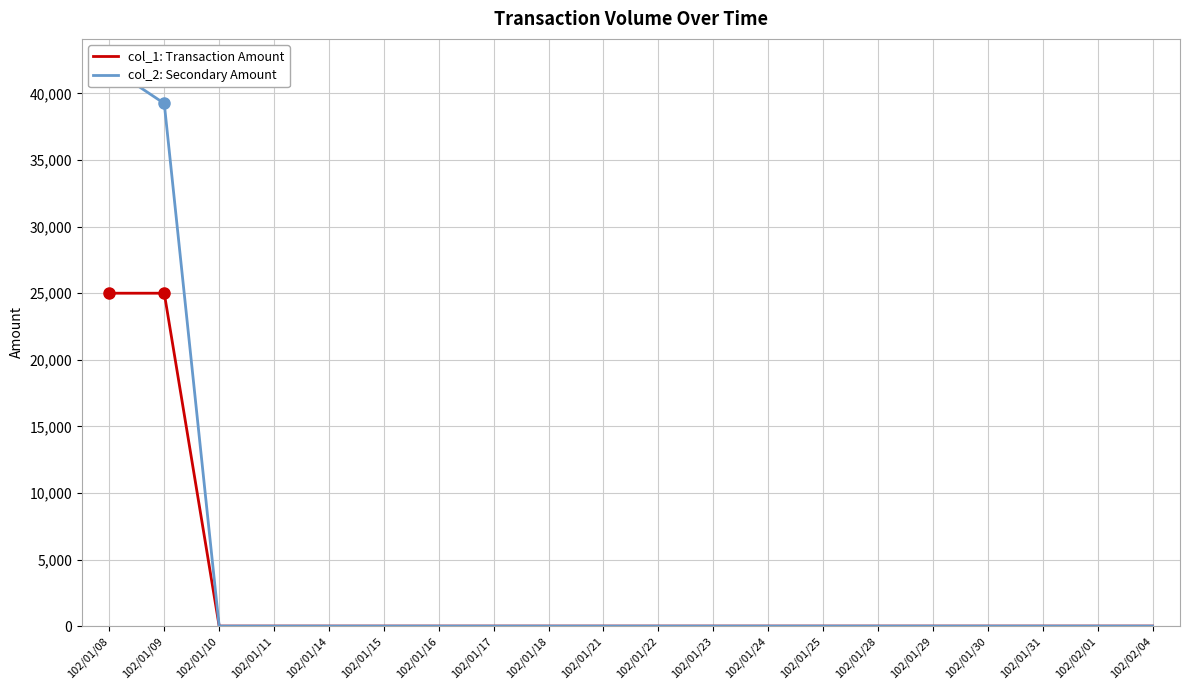

List the series in order of their overall mean, highest first.

col_2: Secondary Amount, col_1: Transaction Amount